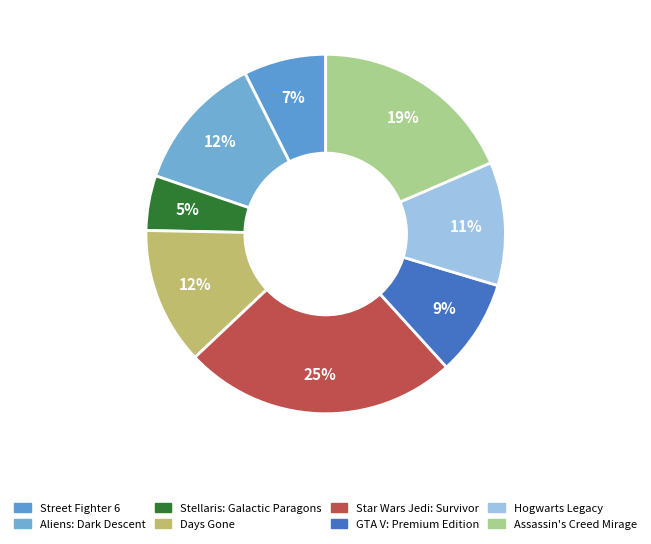

To the nearest percent, what is the difference between the largest and smallest slice percentages?

20%